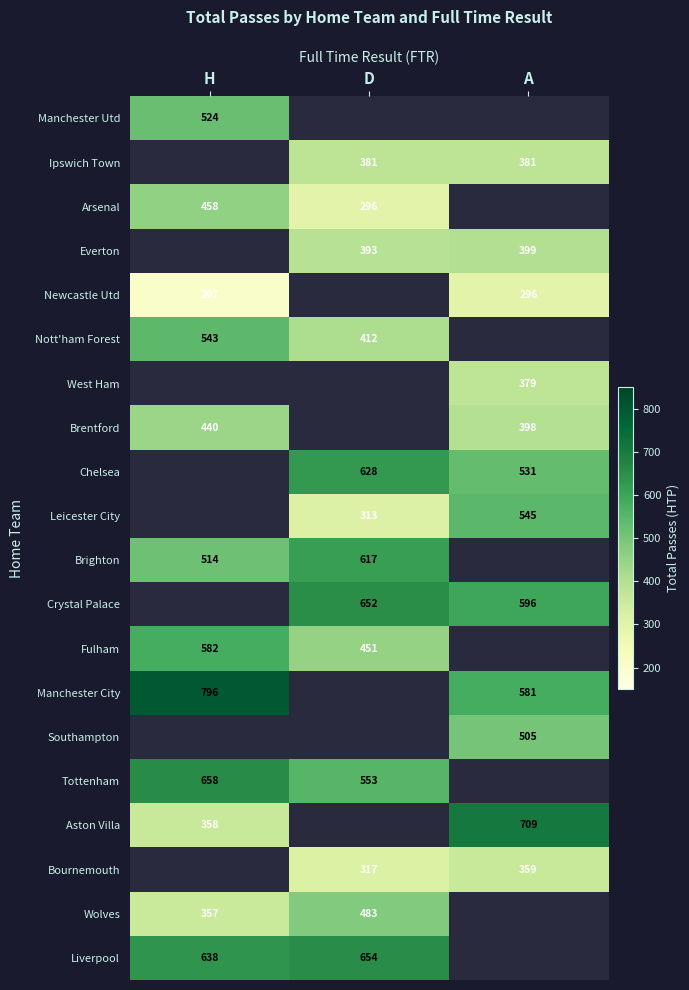

Which has a higher value, D or A?

A